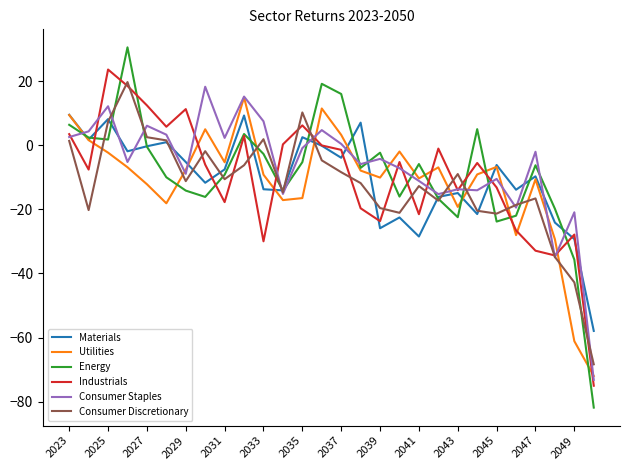

True or false: Consumer Discretionary and Utilities cross at least once.

True